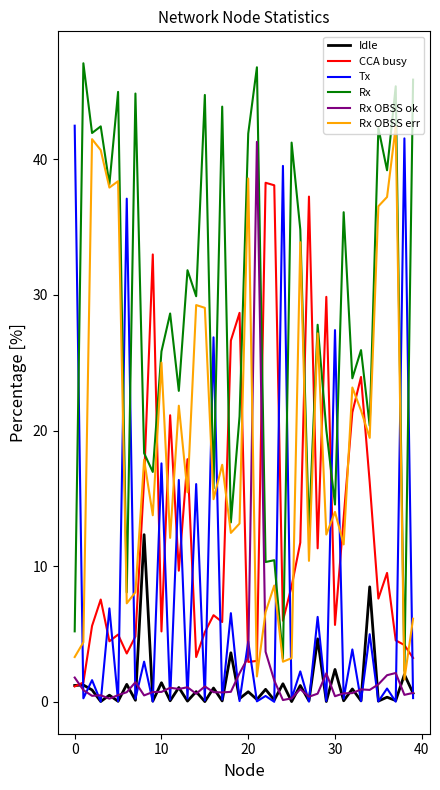

What is the sum of all Rx OBSS err values?

762.9